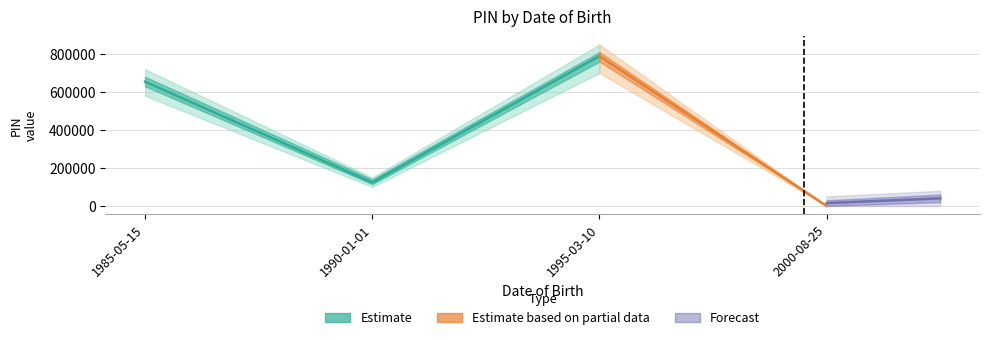

Is this an area chart (filled region under the line)?

No